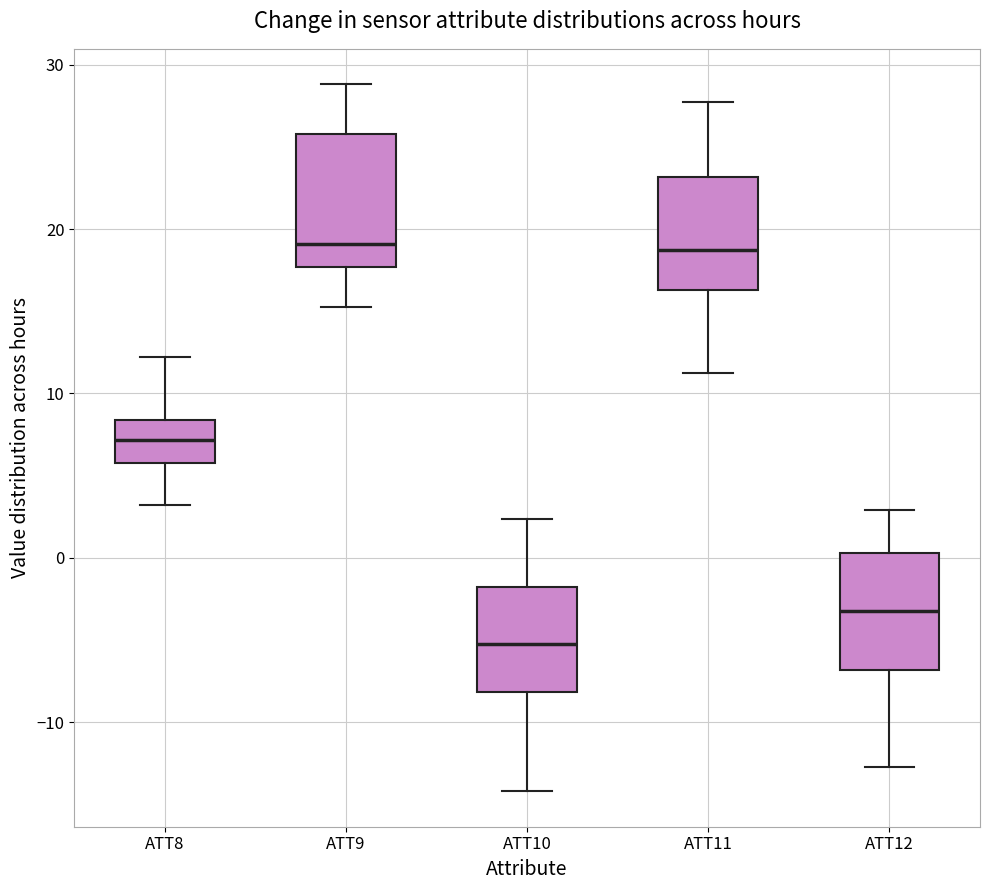

Where does the lower whisker of the box for ATT11 end on the y-axis? The values are not printed on the chart, so give them approximately, as read against the axis.

11